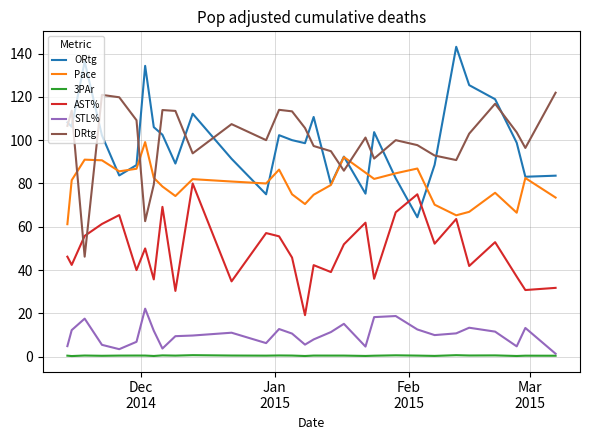

What is the difference between the maximum and minimum values in the 3PAr series?

0.4